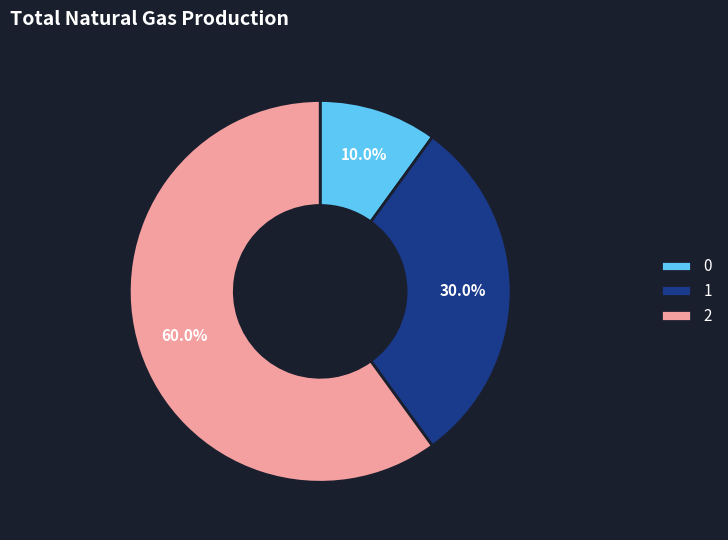

To the nearest percent, what is the combined percentage of 0 and 1?

40%